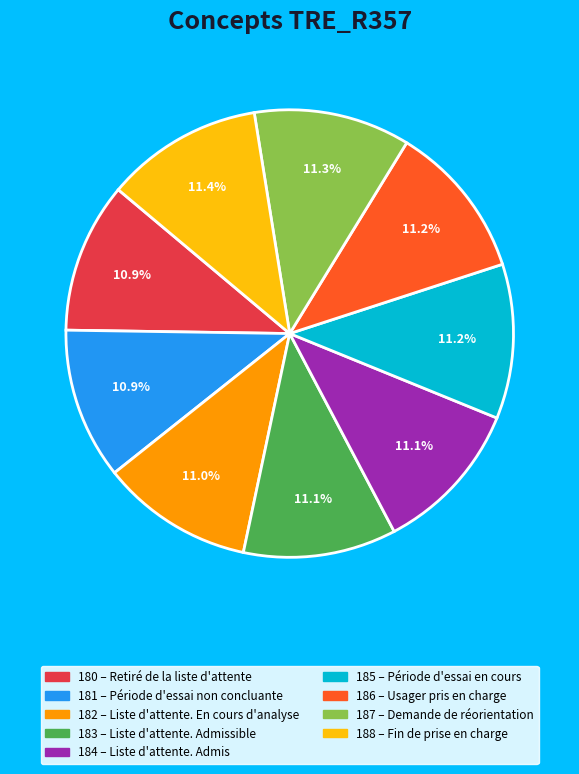

Is there any slice that represents more than half of the pie?

No